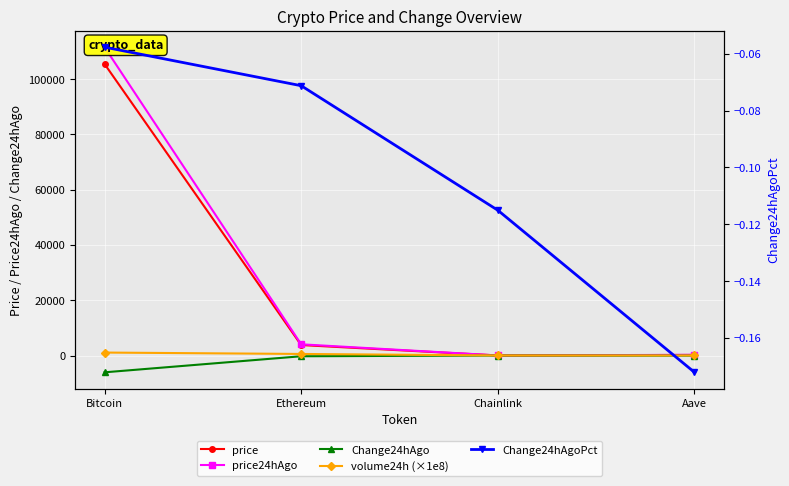

True or false: Change24hAgo has a value of -8677.0 at Bitcoin.

False